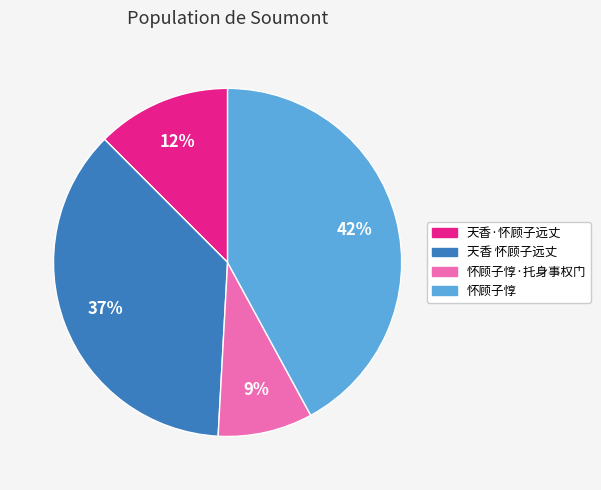

True or false: 怀顾子惇 accounts for 42% of the total.

True